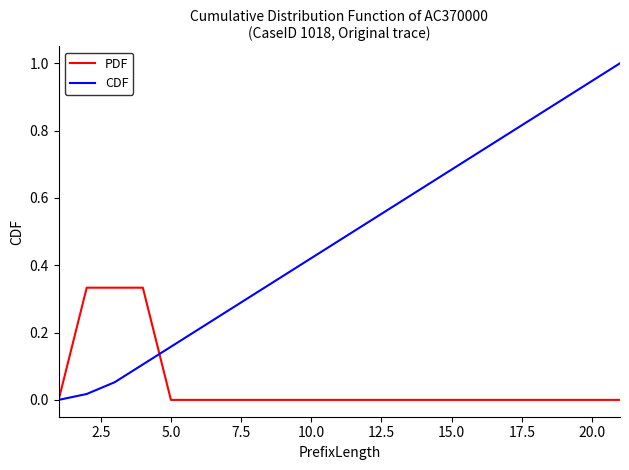

Which series has the largest total across all categories?

CDF